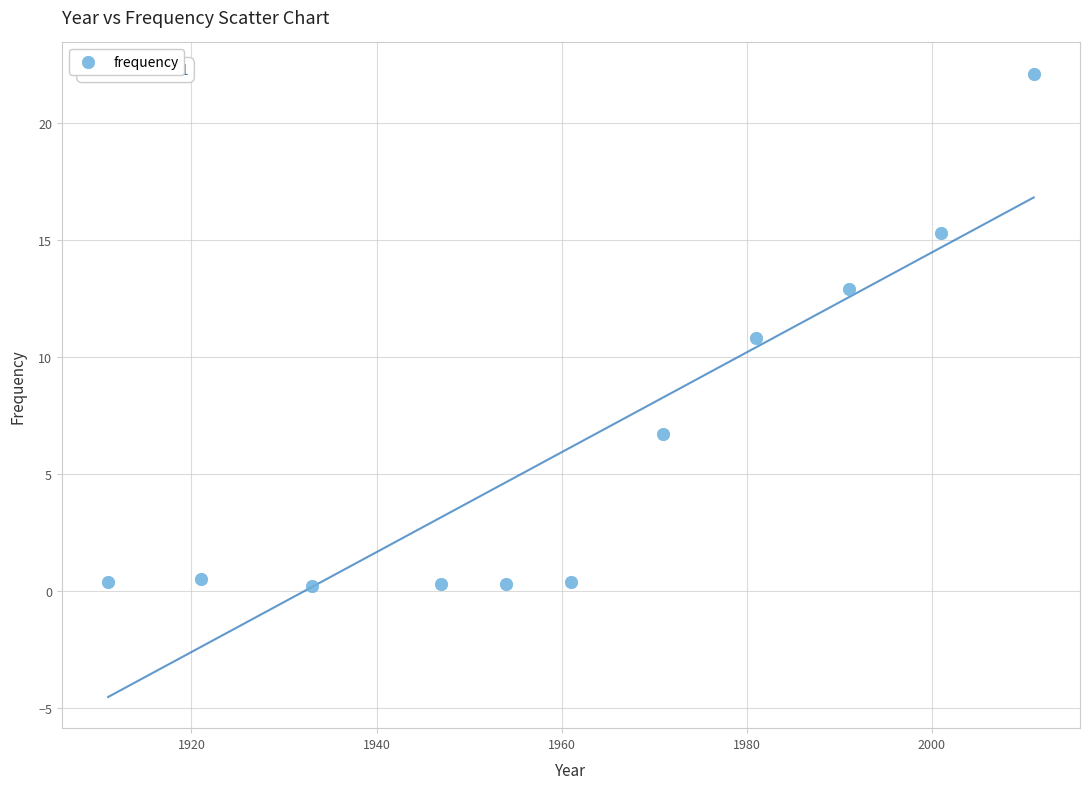

What is the average X value?

1962.0